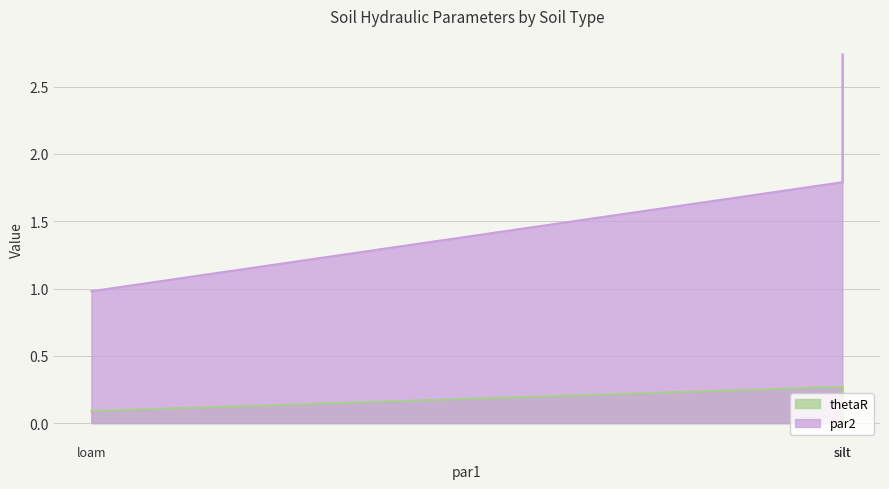

What position from the left is silt?

3